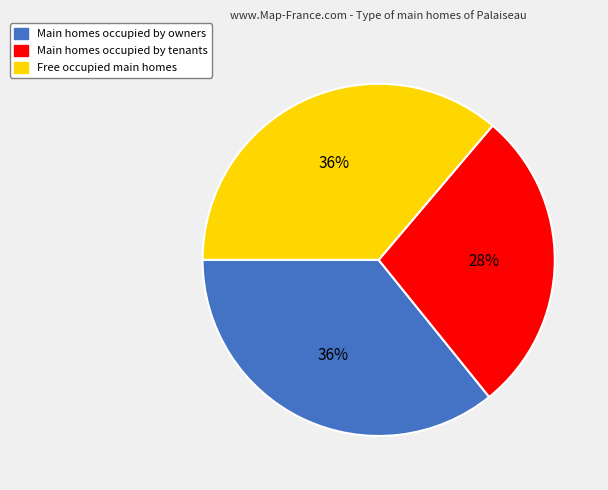

Is there a majority slice in this chart?

No